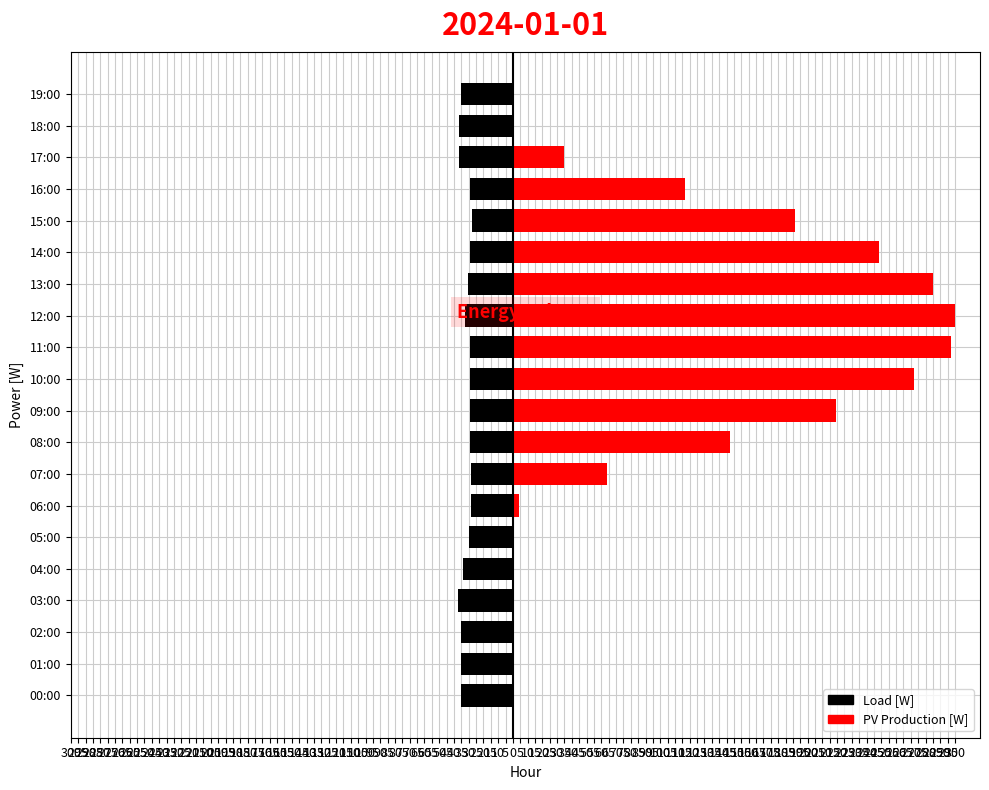

The PV_Production [W] series shows 114.1 at 00:00. True or false?

False